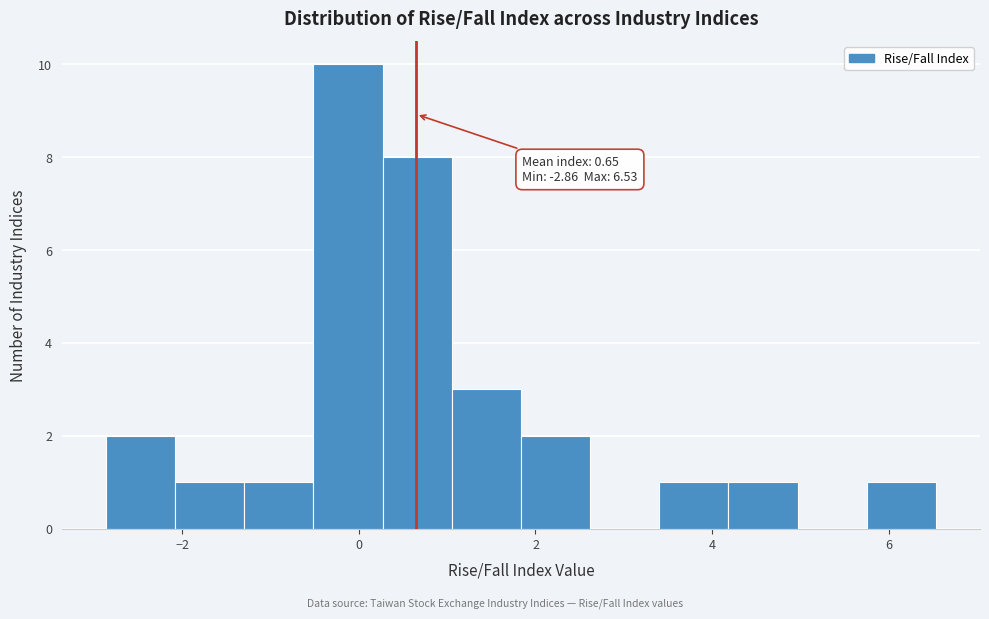

Around what value on the x-axis is the tallest bar? Give the approximate position of its centre, as read against the axis.

-0.2